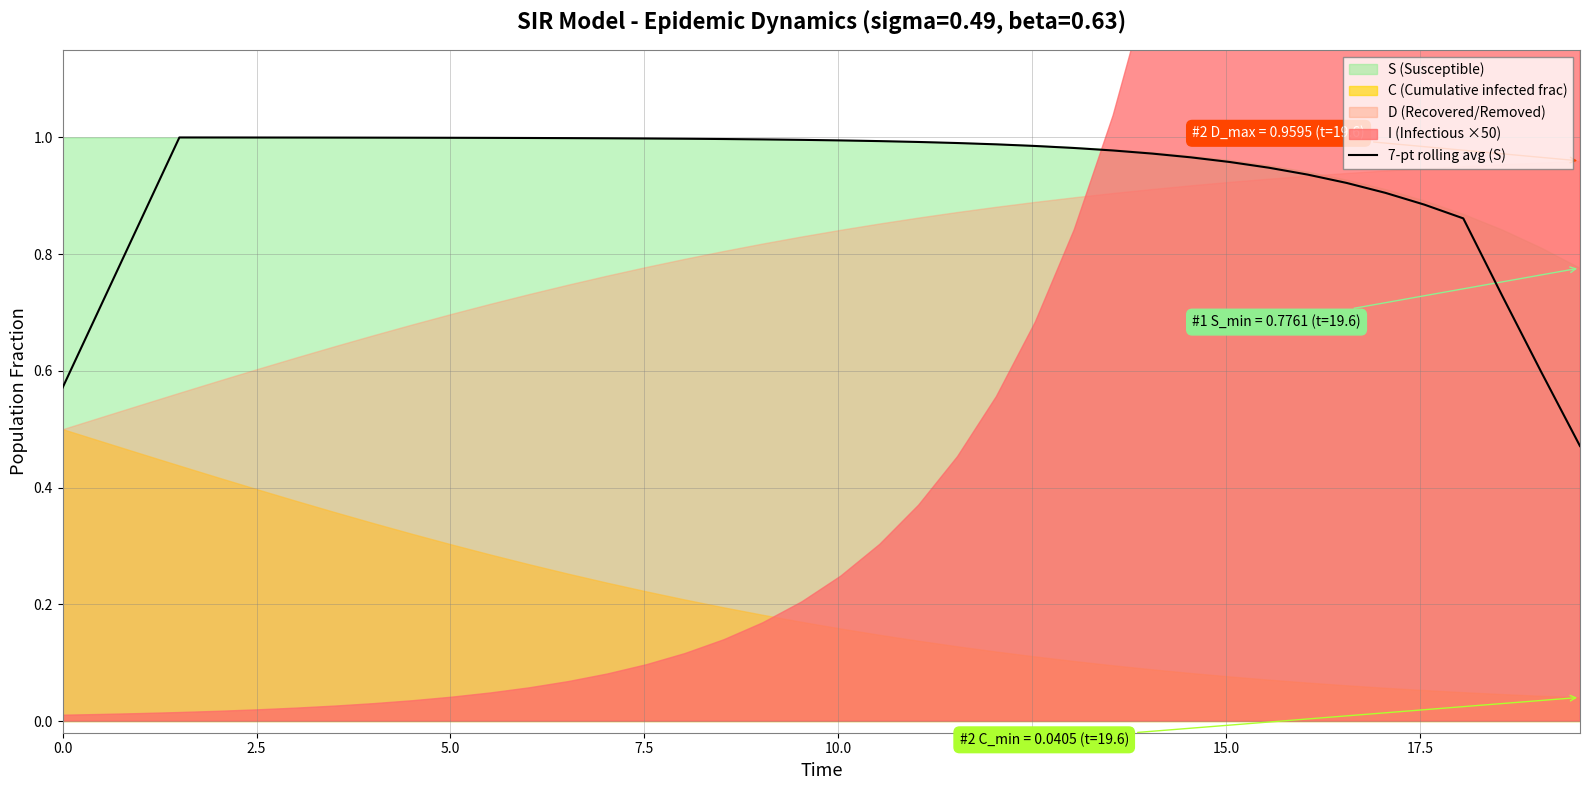

What is the greatest value displayed?

1.0